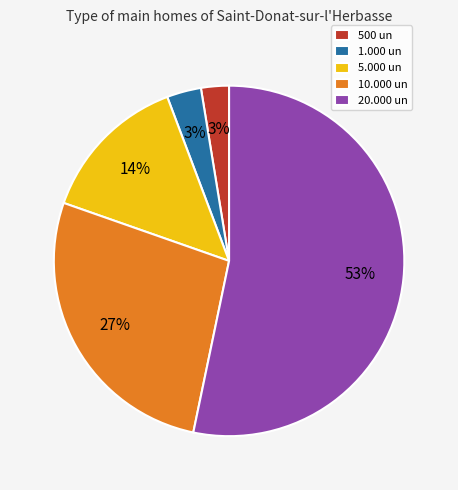

Does 20.000 un represent more than half of the total?

Yes